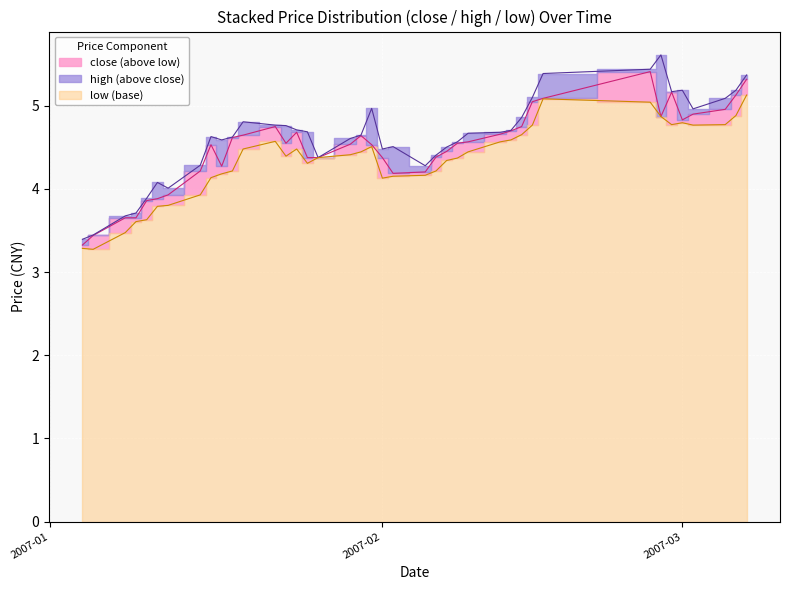

What is the value of the low point at the 14th from the left?

4.4